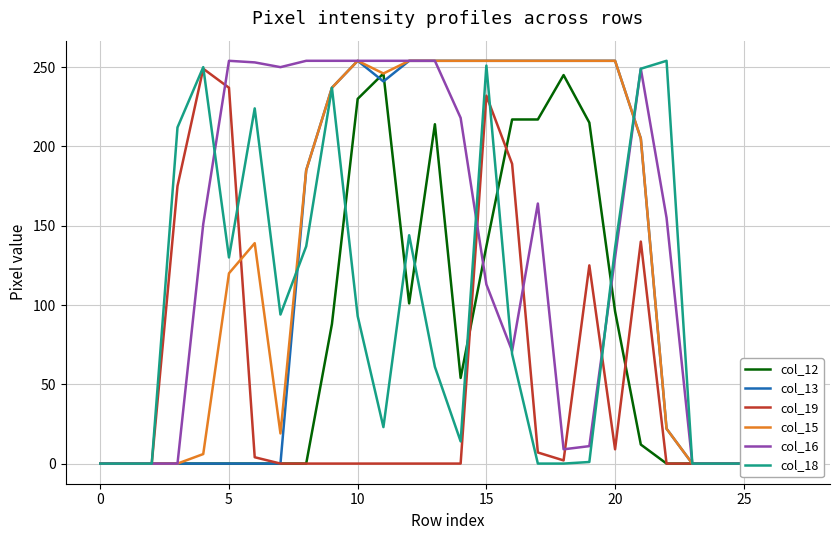

At which label is col_19 closest to 124?

19